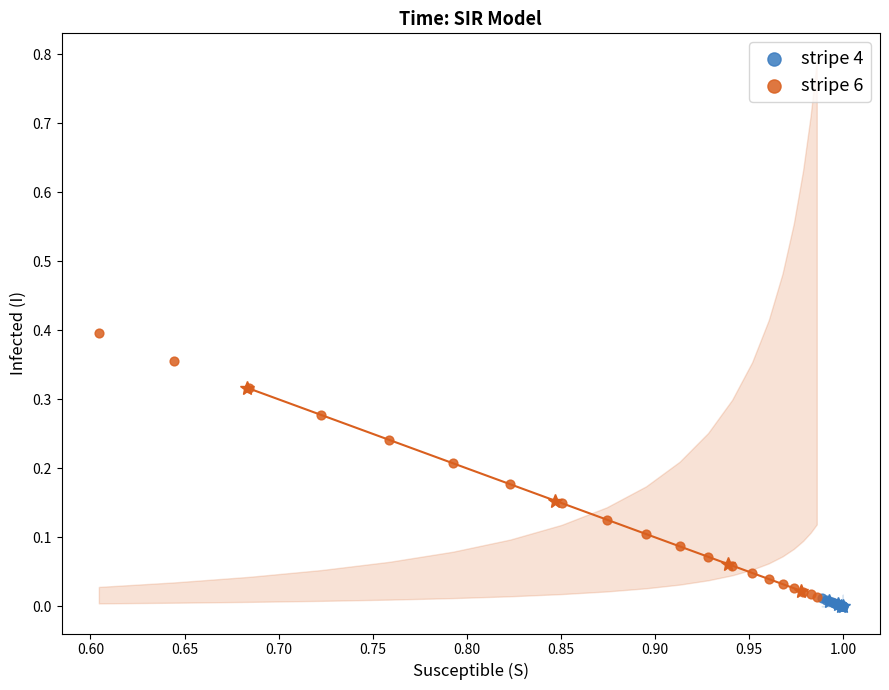

Which series has the widest spread of Y values?

stripe 6